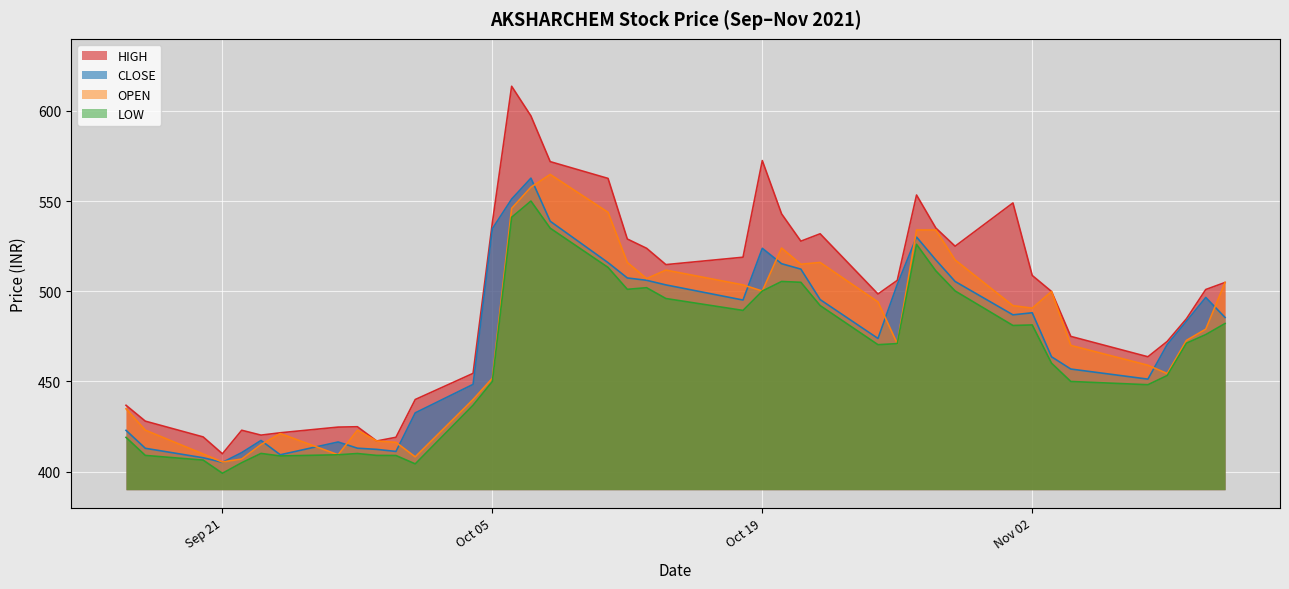

How many interior local valleys does the CLOSE series have?

7